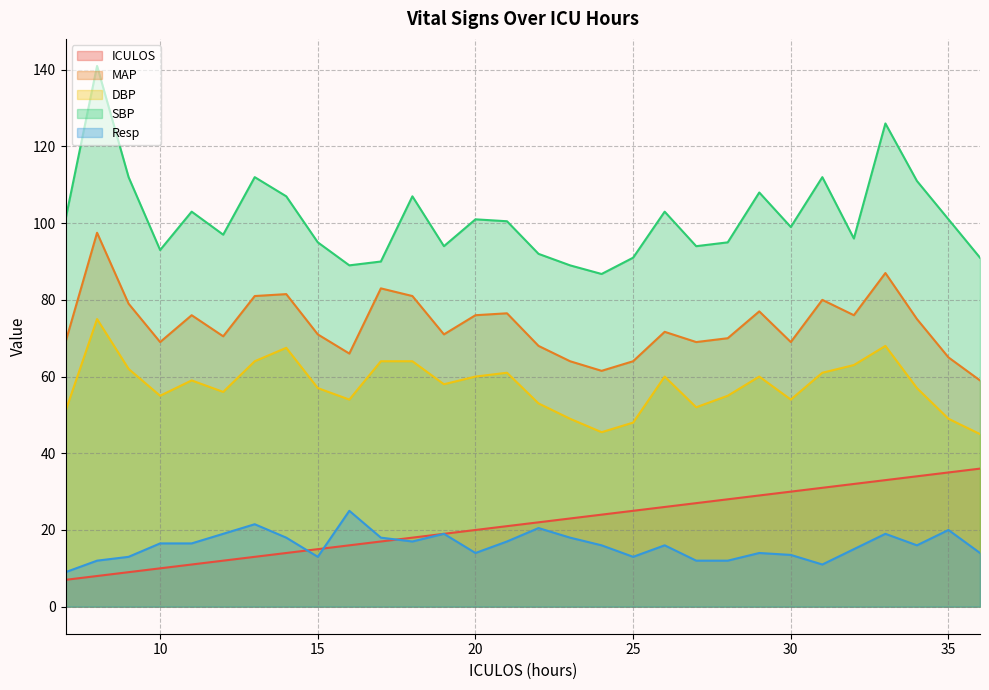

Is the value of MAP at 8 greater than the value of ICULOS at 14?

Yes